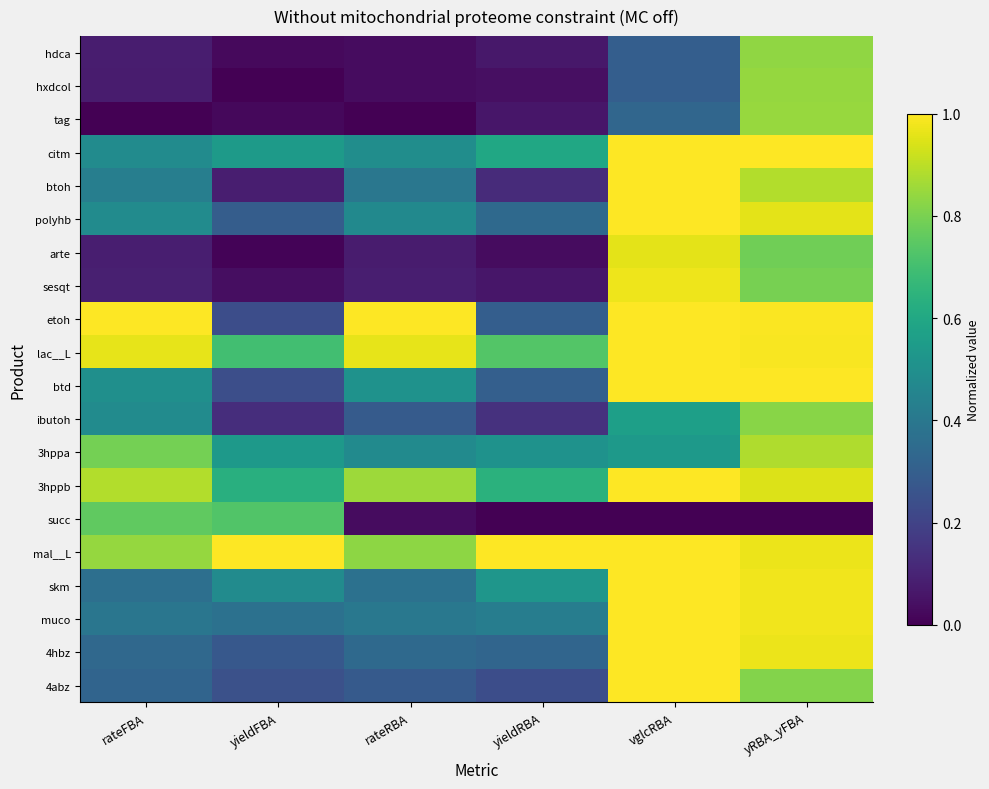

Reading right to left, what are all the values shown in this chart?

hdca: yRBA_yFBA=0.8	vglcRBA=0.3	yieldRBA=0.1	rateRBA=0.0	yieldFBA=0.0	rateFBA=0.1
hxdcol: yRBA_yFBA=0.8	vglcRBA=0.3	yieldRBA=0.0	rateRBA=0.0	yieldFBA=0.0	rateFBA=0.1
tag: yRBA_yFBA=0.8	vglcRBA=0.3	yieldRBA=0.1	rateRBA=0.0	yieldFBA=0.0	rateFBA=0.0
citm: yRBA_yFBA=1.0	vglcRBA=1.0	yieldRBA=0.6	rateRBA=0.5	yieldFBA=0.5	rateFBA=0.5
btoh: yRBA_yFBA=0.9	vglcRBA=1.0	yieldRBA=0.1	rateRBA=0.4	yieldFBA=0.1	rateFBA=0.4
polyhb: yRBA_yFBA=1.0	vglcRBA=1.0	yieldRBA=0.3	rateRBA=0.5	yieldFBA=0.3	rateFBA=0.5
arte: yRBA_yFBA=0.8	vglcRBA=1.0	yieldRBA=0.0	rateRBA=0.1	yieldFBA=0.0	rateFBA=0.1
sesqt: yRBA_yFBA=0.8	vglcRBA=1.0	yieldRBA=0.1	rateRBA=0.1	yieldFBA=0.0	rateFBA=0.1
etoh: yRBA_yFBA=1.0	vglcRBA=1.0	yieldRBA=0.3	rateRBA=1.0	yieldFBA=0.2	rateFBA=1.0
lac__L: yRBA_yFBA=1.0	vglcRBA=1.0	yieldRBA=0.7	rateRBA=1.0	yieldFBA=0.7	rateFBA=1.0
btd: yRBA_yFBA=1.0	vglcRBA=1.0	yieldRBA=0.3	rateRBA=0.5	yieldFBA=0.2	rateFBA=0.5
ibutoh: yRBA_yFBA=0.8	vglcRBA=0.6	yieldRBA=0.1	rateRBA=0.3	yieldFBA=0.1	rateFBA=0.5
3hppa: yRBA_yFBA=0.9	vglcRBA=0.5	yieldRBA=0.5	rateRBA=0.5	yieldFBA=0.5	rateFBA=0.8
3hppb: yRBA_yFBA=0.9	vglcRBA=1.0	yieldRBA=0.6	rateRBA=0.9	yieldFBA=0.6	rateFBA=0.9
succ: yRBA_yFBA=0.0	vglcRBA=0.0	yieldRBA=0.0	rateRBA=0.0	yieldFBA=0.7	rateFBA=0.8
mal__L: yRBA_yFBA=1.0	vglcRBA=1.0	yieldRBA=1.0	rateRBA=0.8	yieldFBA=1.0	rateFBA=0.8
skm: yRBA_yFBA=1.0	vglcRBA=1.0	yieldRBA=0.5	rateRBA=0.4	yieldFBA=0.5	rateFBA=0.4
muco: yRBA_yFBA=1.0	vglcRBA=1.0	yieldRBA=0.4	rateRBA=0.4	yieldFBA=0.4	rateFBA=0.4
4hbz: yRBA_yFBA=1.0	vglcRBA=1.0	yieldRBA=0.3	rateRBA=0.3	yieldFBA=0.3	rateFBA=0.3
4abz: yRBA_yFBA=0.8	vglcRBA=1.0	yieldRBA=0.2	rateRBA=0.3	yieldFBA=0.2	rateFBA=0.3